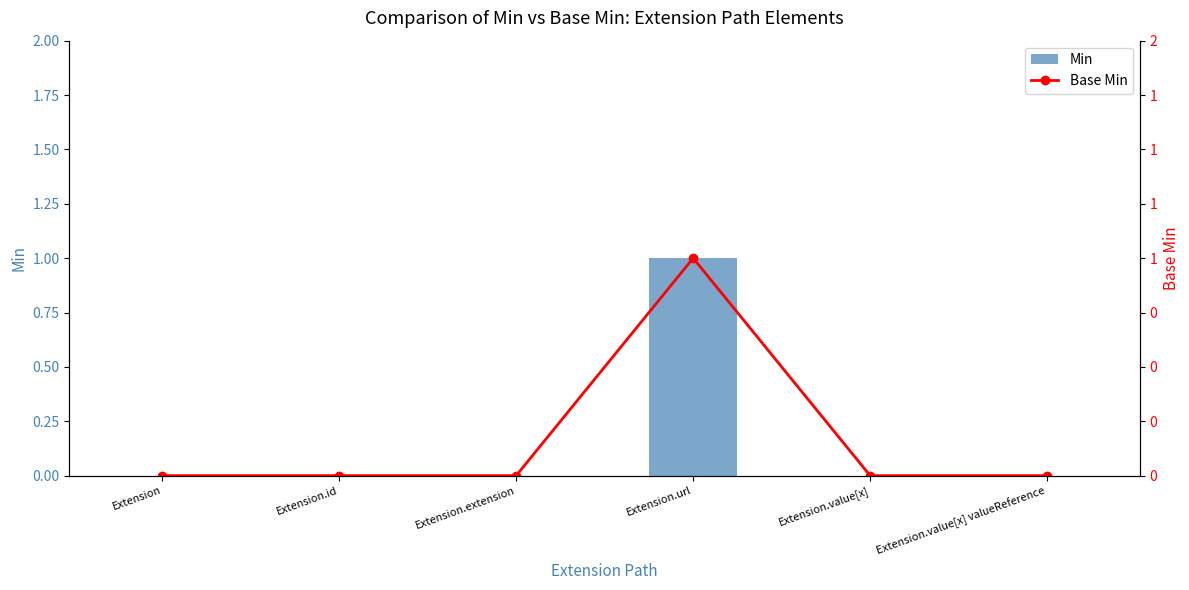

Reading right to left, list all the values displayed in this chart.

Min: 0	0	1	0	0	0
Base Min: 0	0	1	0	0	0